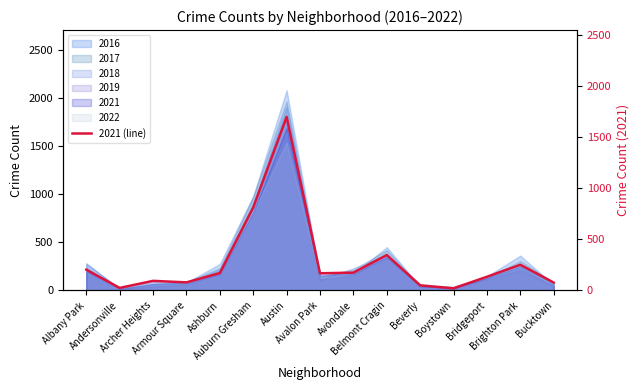

Which label corresponds to the smallest value in the chart?

Boystown